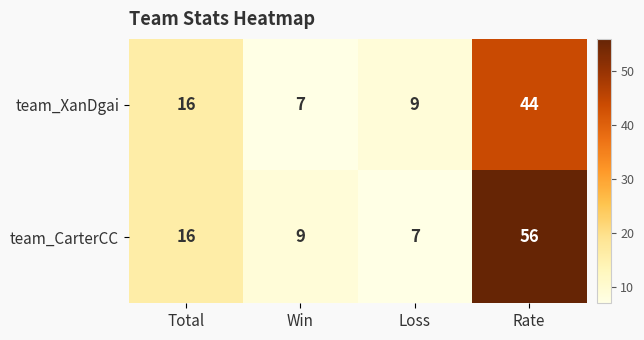

What is the highest value of the team_XanDgai series?

44